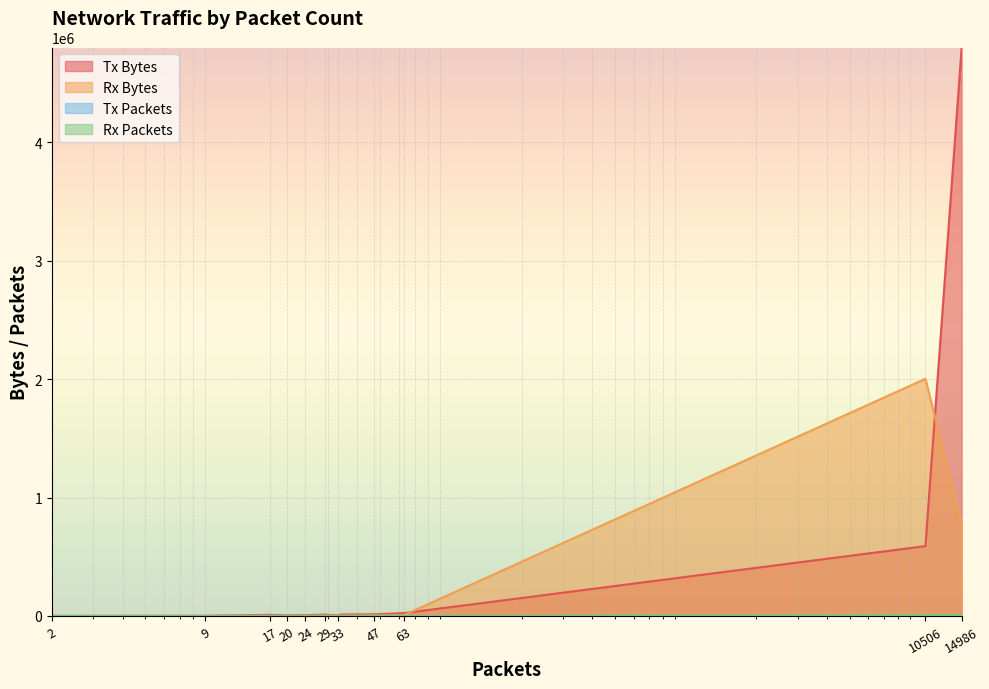

Is it true that Tx Bytes equals 9358 at 17?

True